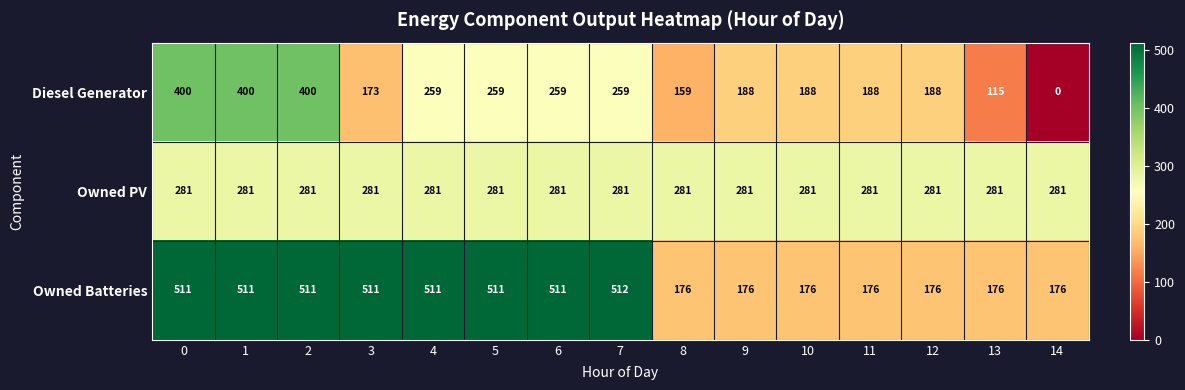

What value does the Diesel Generator series have at 12, to the nearest 5?

190